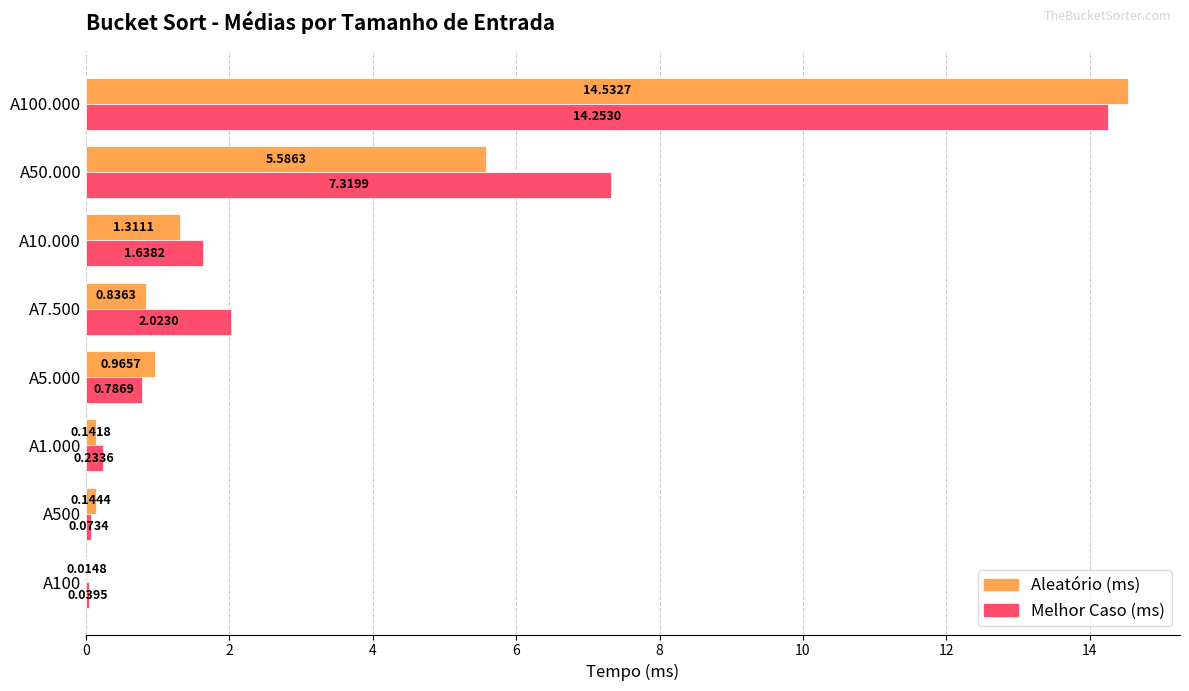

Count the number of categories in the chart.

8